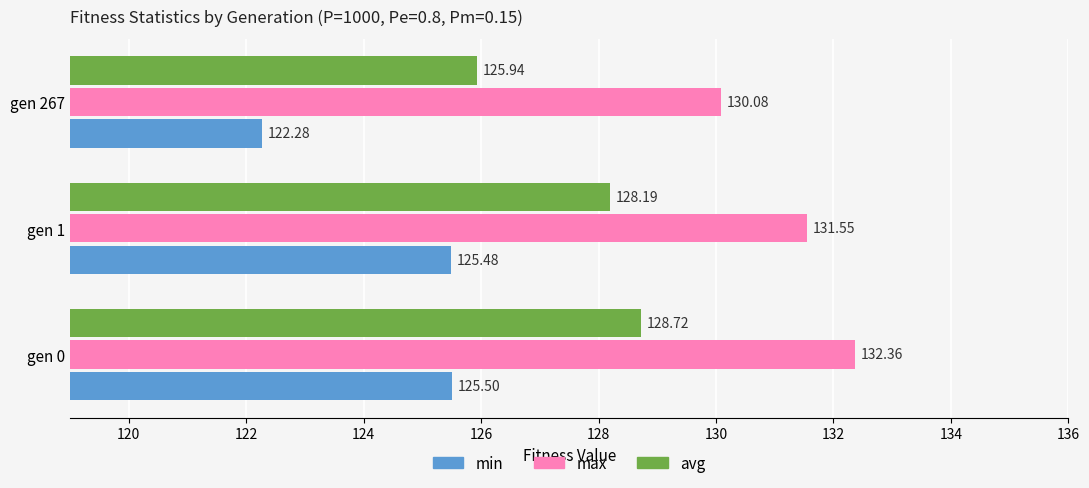

At how many categories does at least one series exceed 124?

3